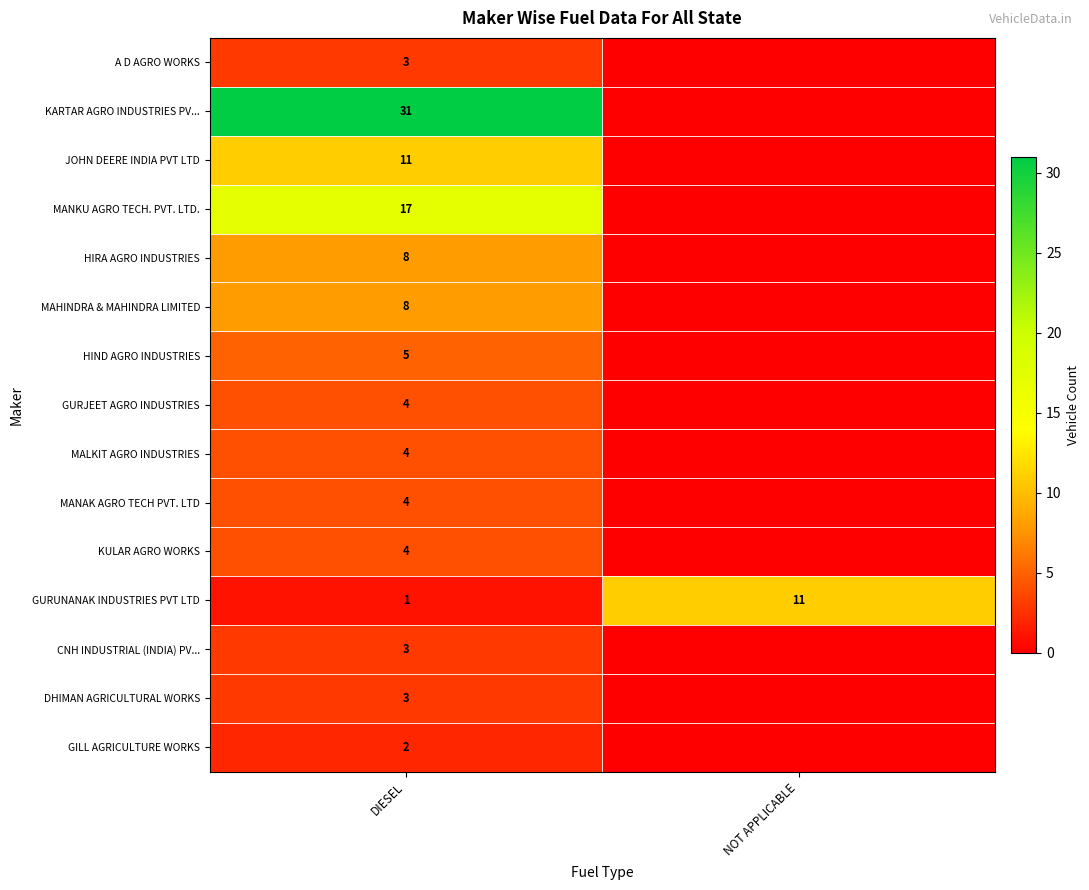

What is the highest value of the GURUNANAK INDUSTRIES PVT LTD series?

11